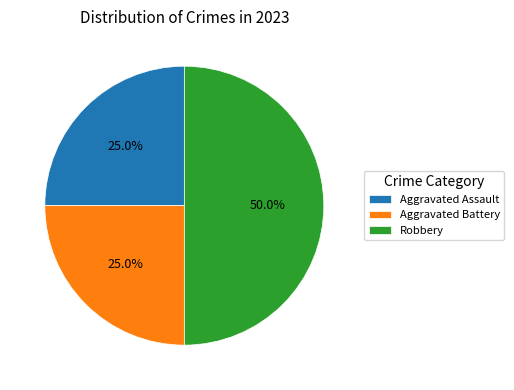

Is Aggravated Assault the majority of the pie?

No